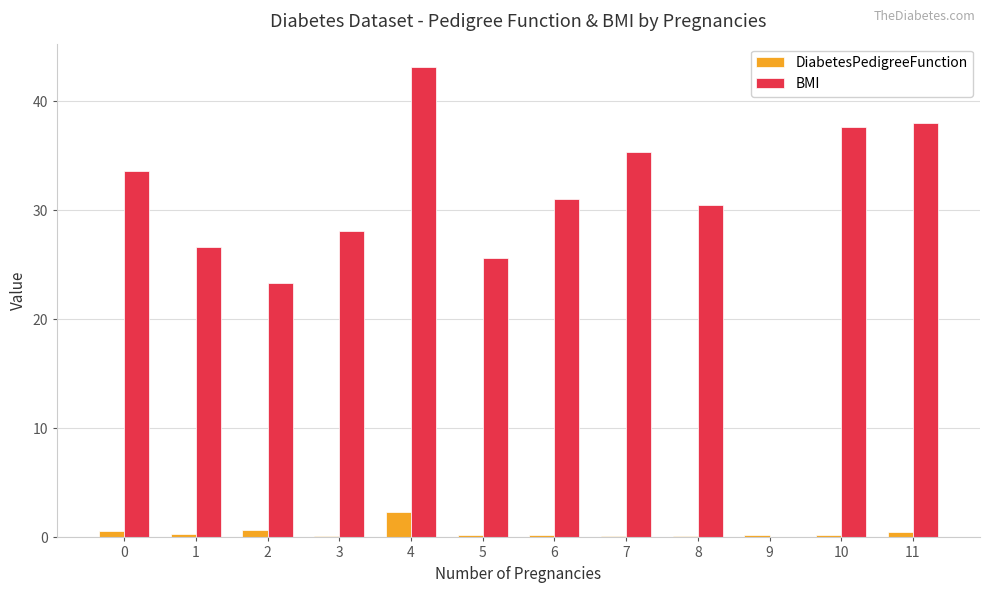

Which series has the largest range (max minus min)?

BMI